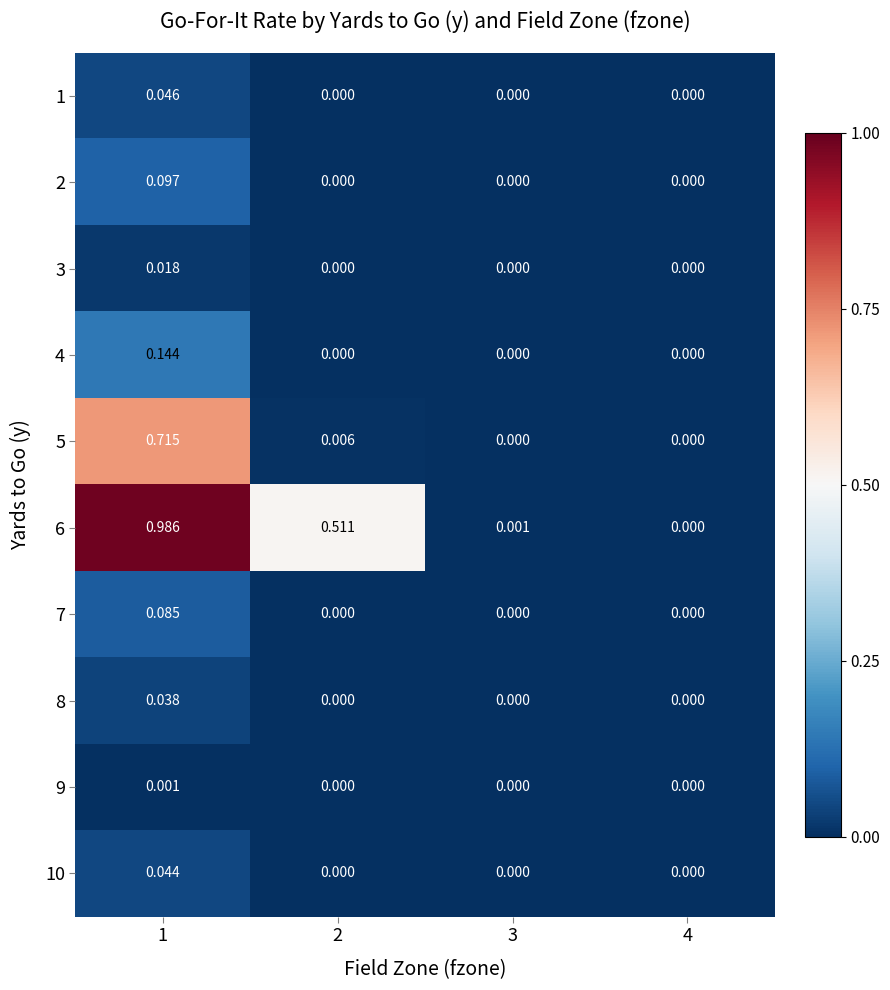

Is the value of 3 at 1 greater than the value of 8 at 4?

Yes